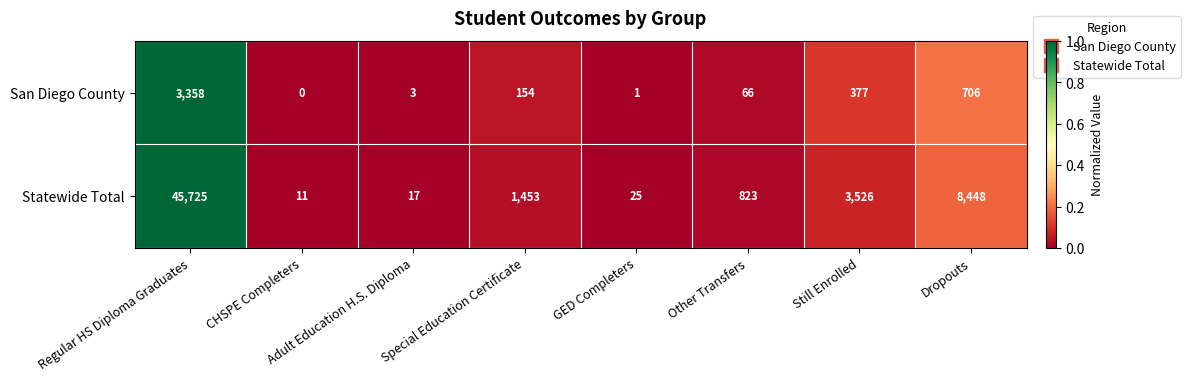

Rank the series by their average value, from lowest to highest.

San Diego County, Statewide Total